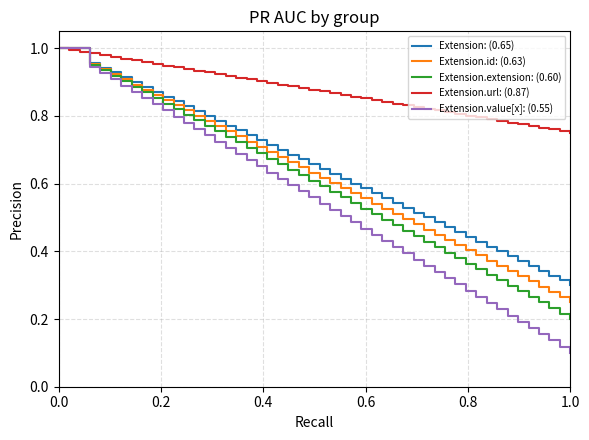

Which series has the largest range (max minus min)?

Extension.value[x]: (0.55)